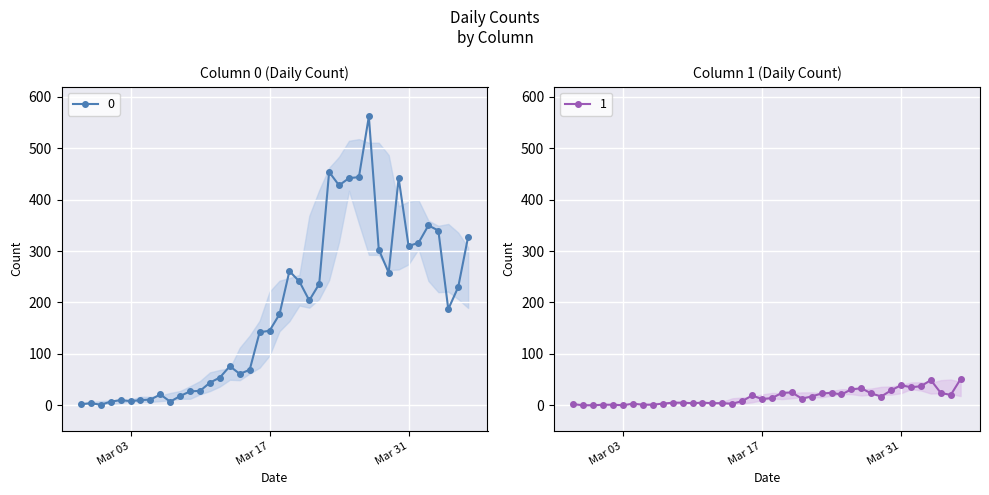

True or false: 1 has more than 0 interior local peaks.

True